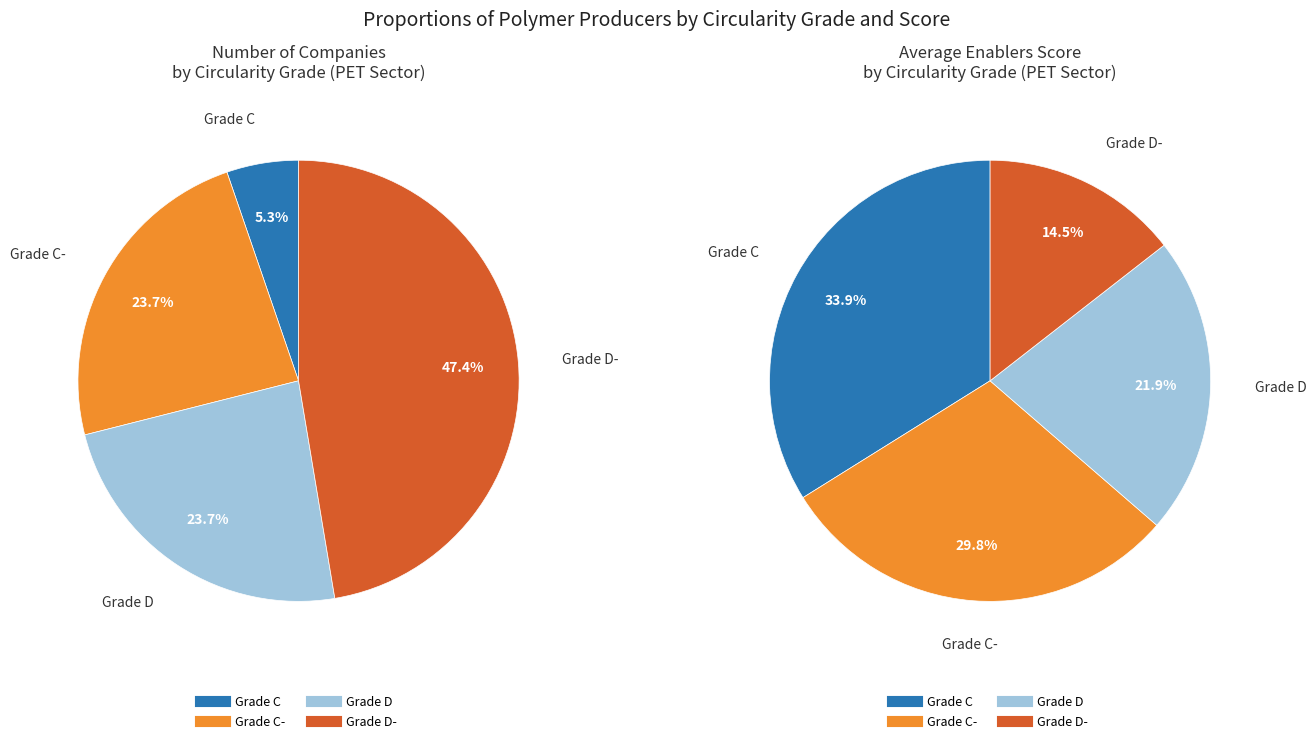

Do D- and D together represent more than half of the pie?

Yes